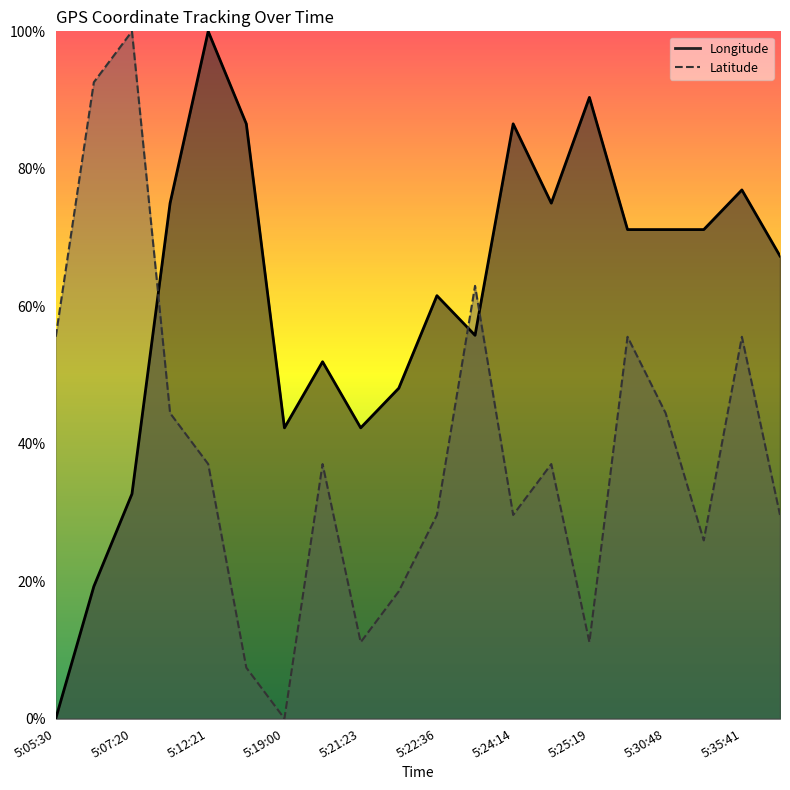

Reading right to left, list all the values displayed in this chart.

Longitude: 0.7	0.8	0.7	0.7	0.7	0.9	0.7	0.9	0.6	0.6	0.5	0.4	0.5	0.4	0.9	1.0	0.7	0.3	0.2	0.0
Latitude: 0.3	0.6	0.3	0.4	0.6	0.1	0.4	0.3	0.6	0.3	0.2	0.1	0.4	0.0	0.1	0.4	0.4	1.0	0.9	0.6